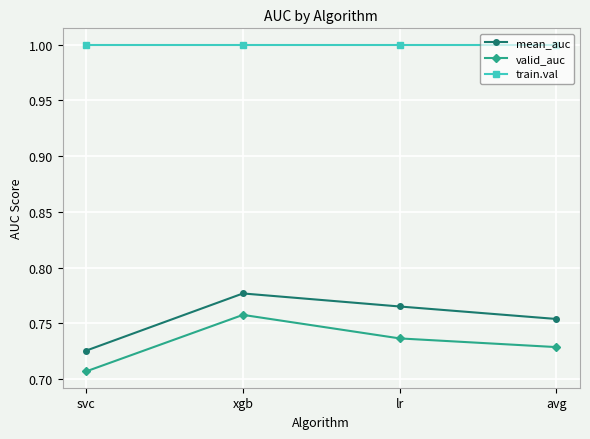

In mean_auc, how many points are higher than both neighbors (excluding endpoints)?

1